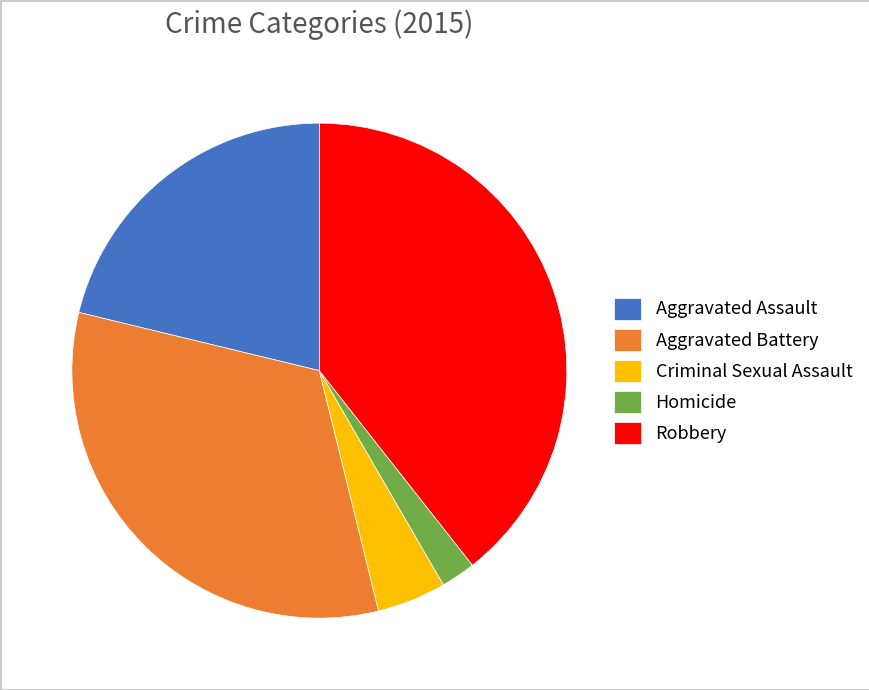

What is the ratio of the value at Aggravated Battery to the value at Aggravated Assault?

1.5